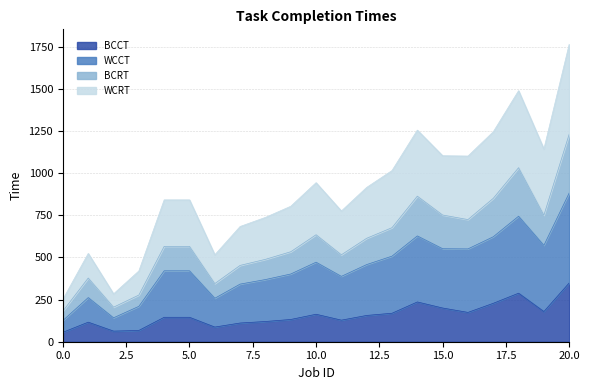

At how many categories does at least one series exceed 749?

14